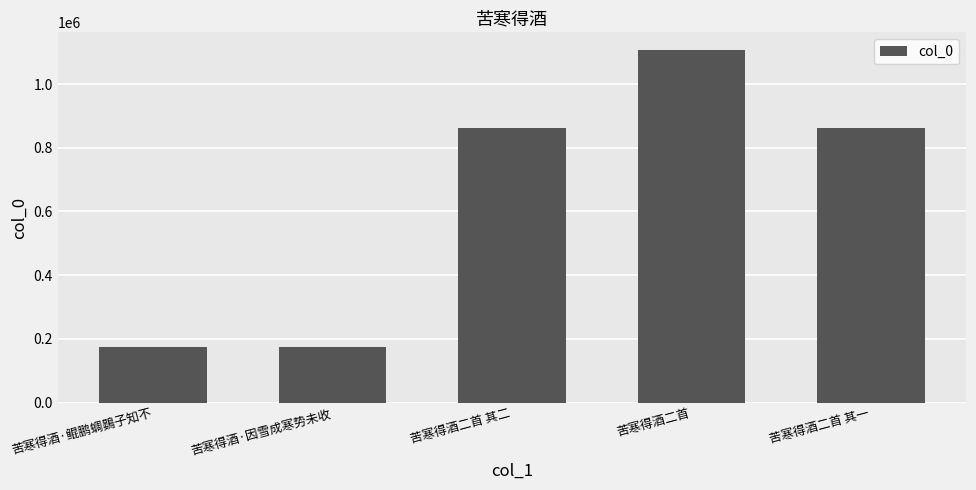

What is the ratio of the value at 苦寒得酒二首 to the value at 苦寒得酒二首 其一?

1.3